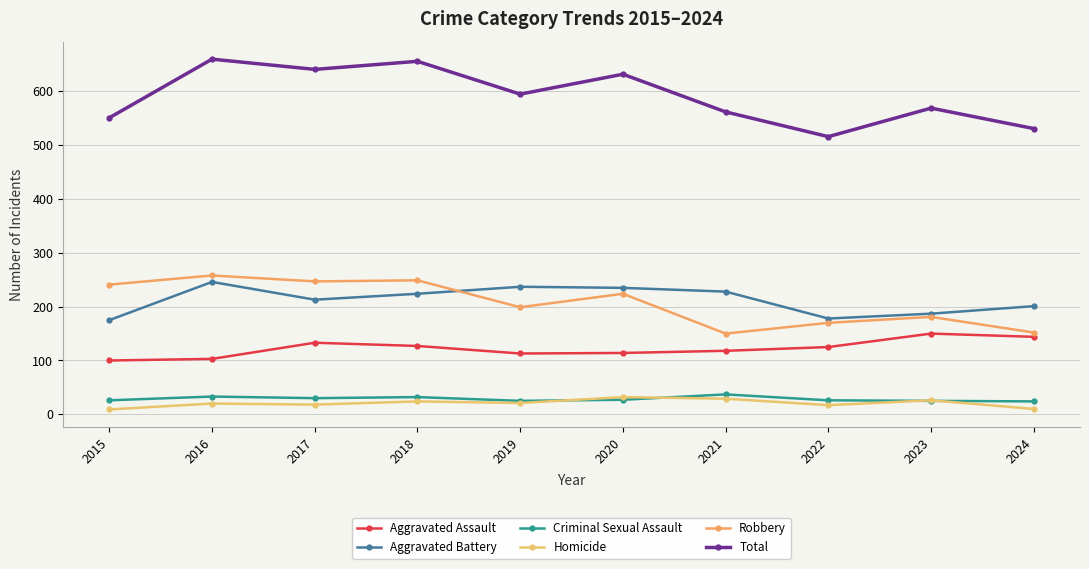

What is the average value of the Total series?

591